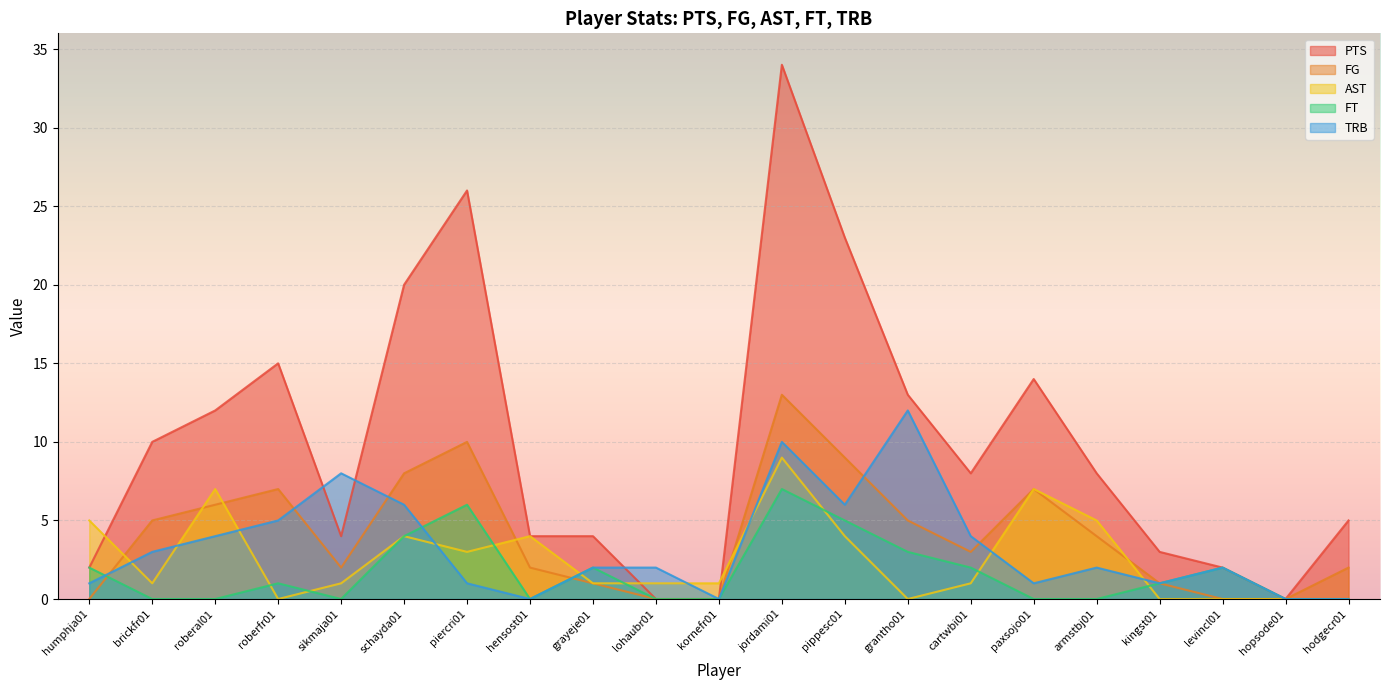

How many positive values does the FT series have?

11